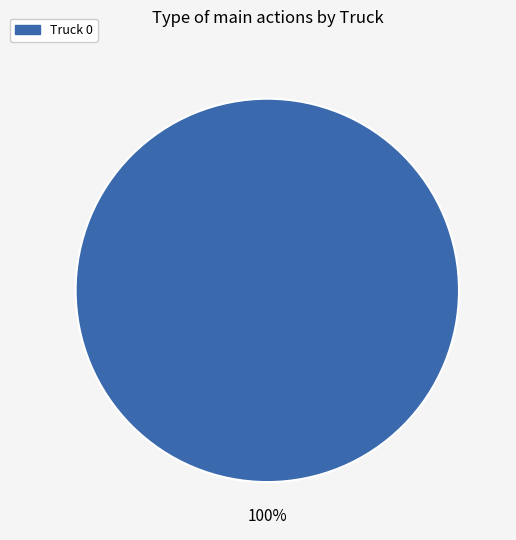

Is there a majority slice in this chart?

Yes